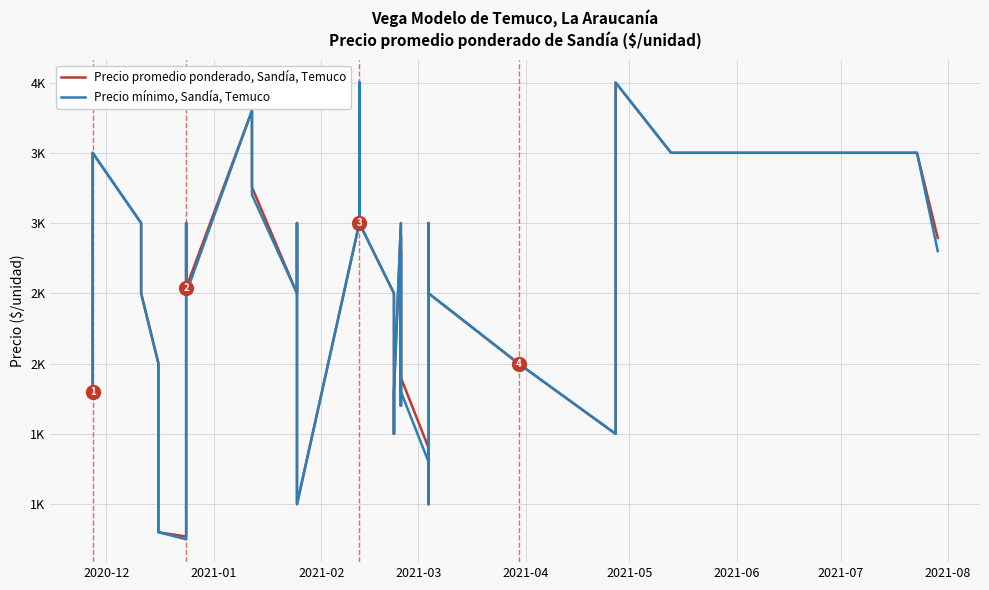

True or false: Precio promedio ponderado, Sandía, Temuco has a value of 3674 at 33.

False